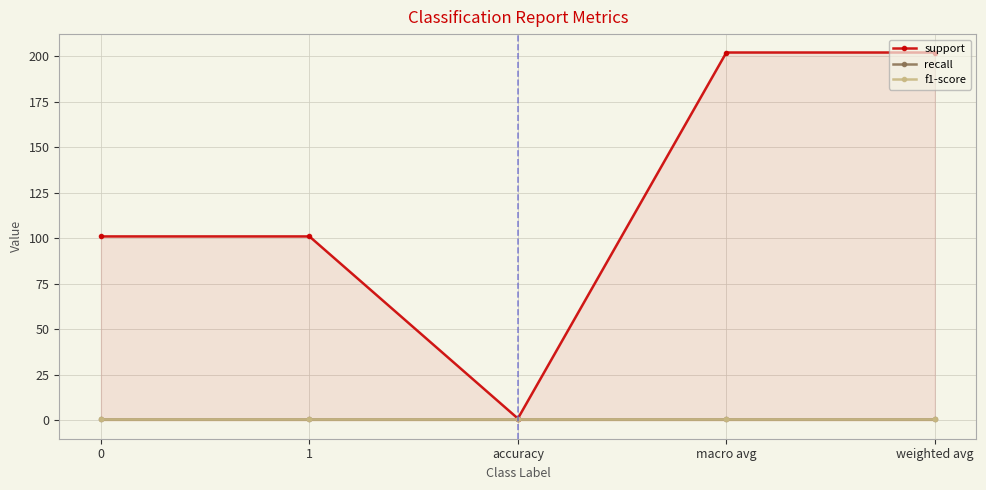

Read the f1-score value at accuracy.

1